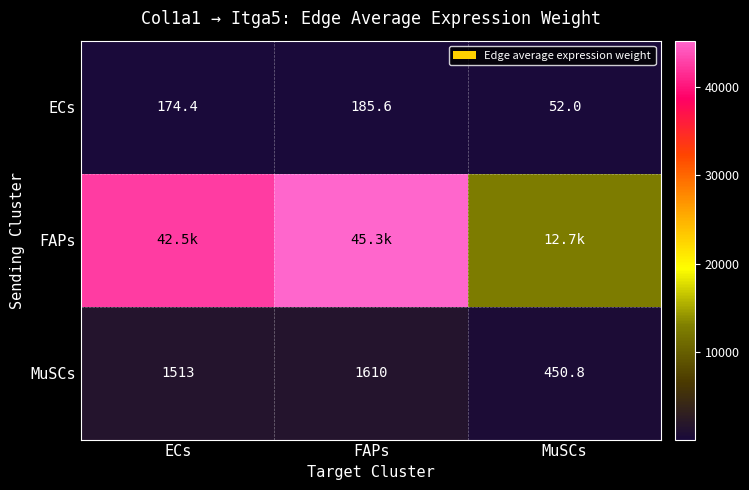

Which category has the highest value in the ECs series?

FAPs